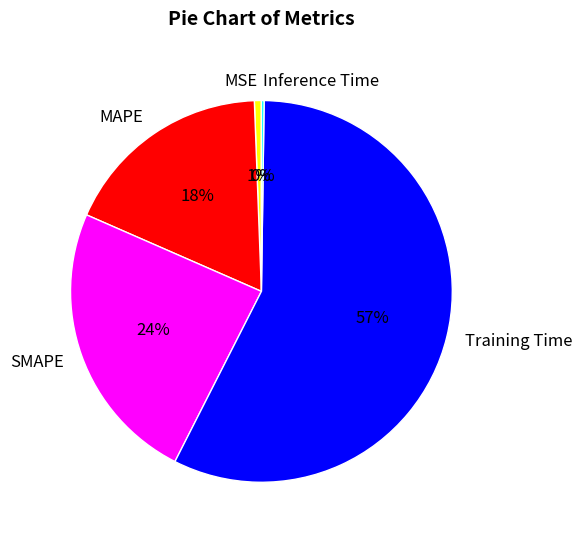

What percentage is the Training Time slice, to the nearest percent?

57%